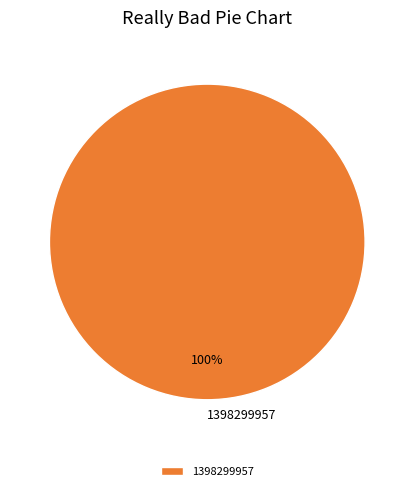

Rank the categories by value from highest to lowest.

1398299957